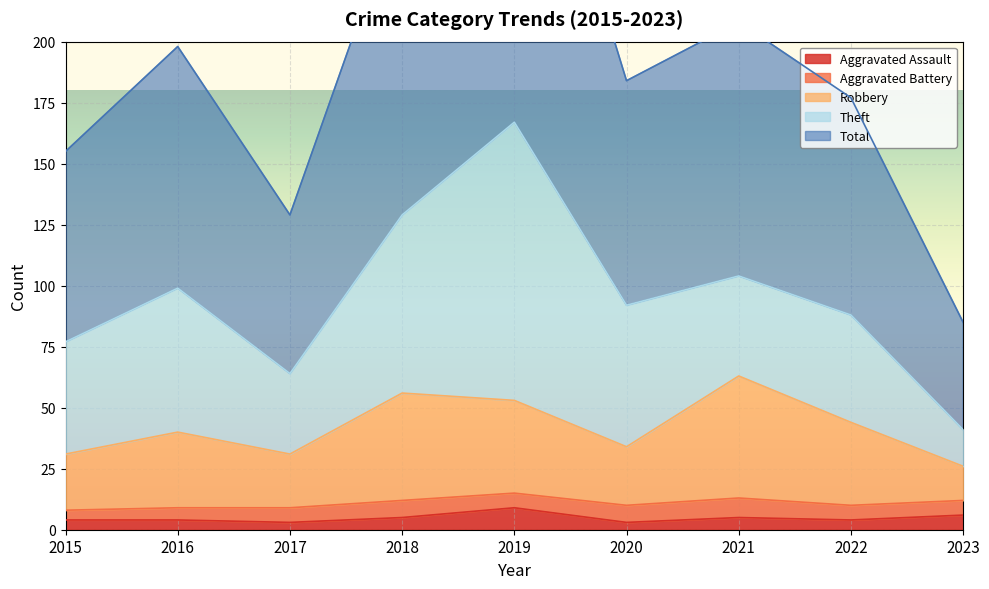

What is the value of the Robbery point at the 2nd from the left?

40